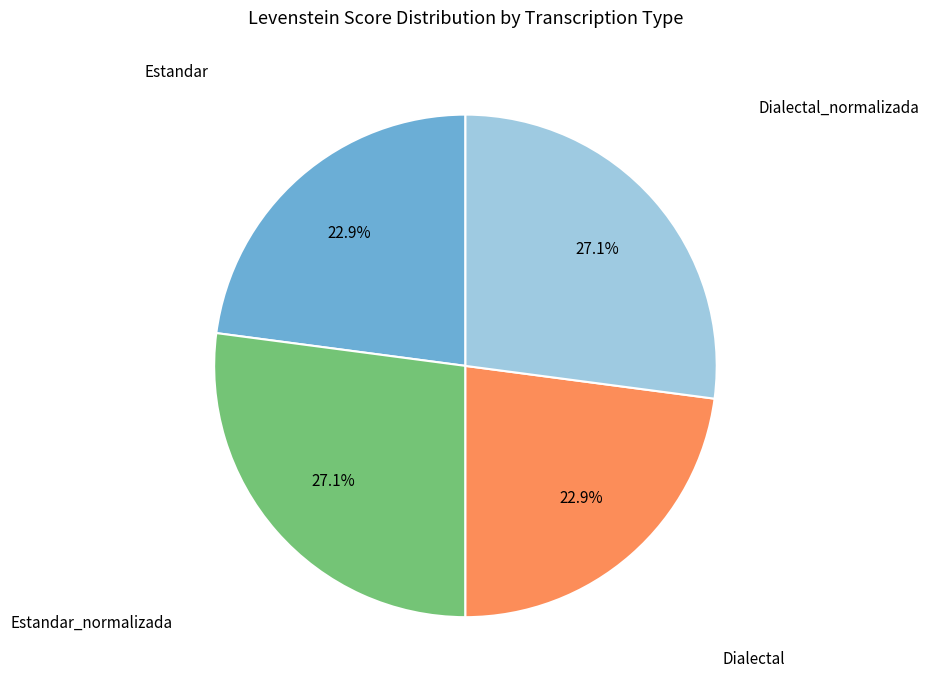

Is there a majority slice in this chart?

No